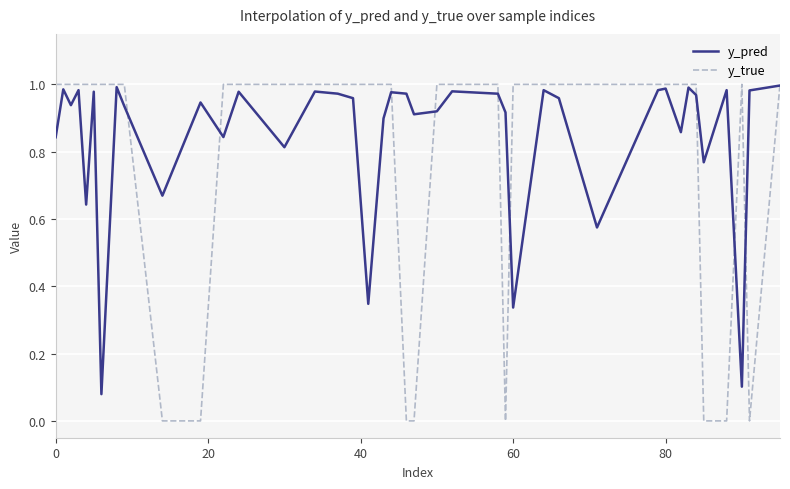

Which series has the largest range (max minus min)?

y_true